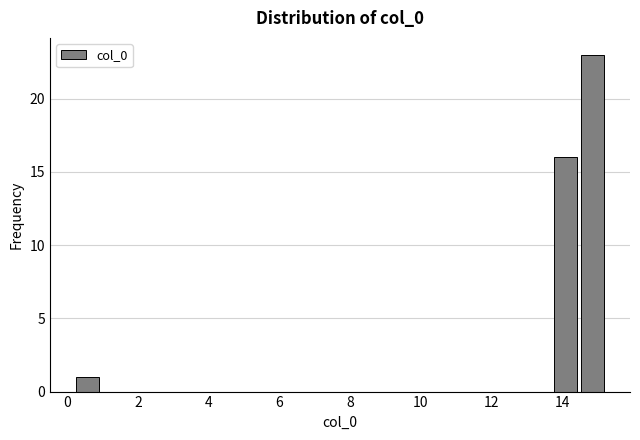

Around what value on the x-axis is the tallest bar? Give the approximate position of its centre, as read against the axis.

14.8